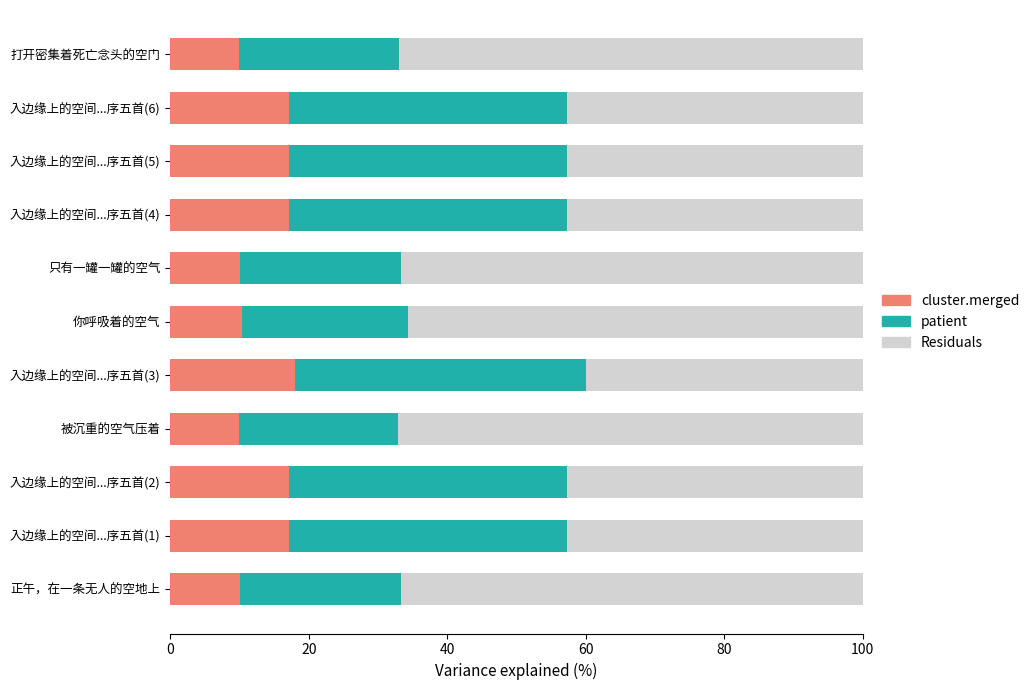

True or false: cluster.merged has a value of 17.2 at 入边缘上的空间...序五首(5).

True